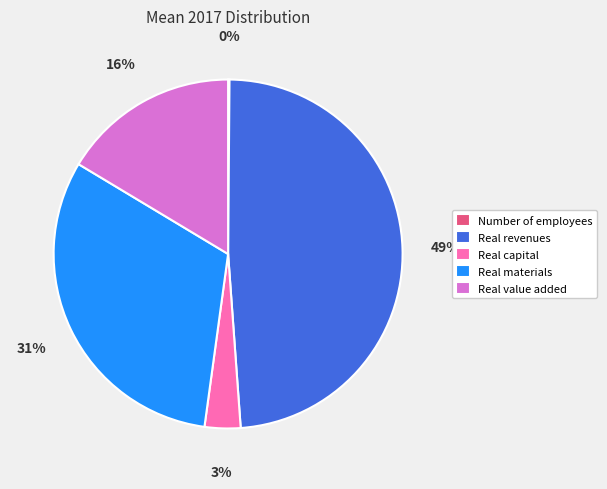

True or false: Real value added accounts for 16% of the total.

True